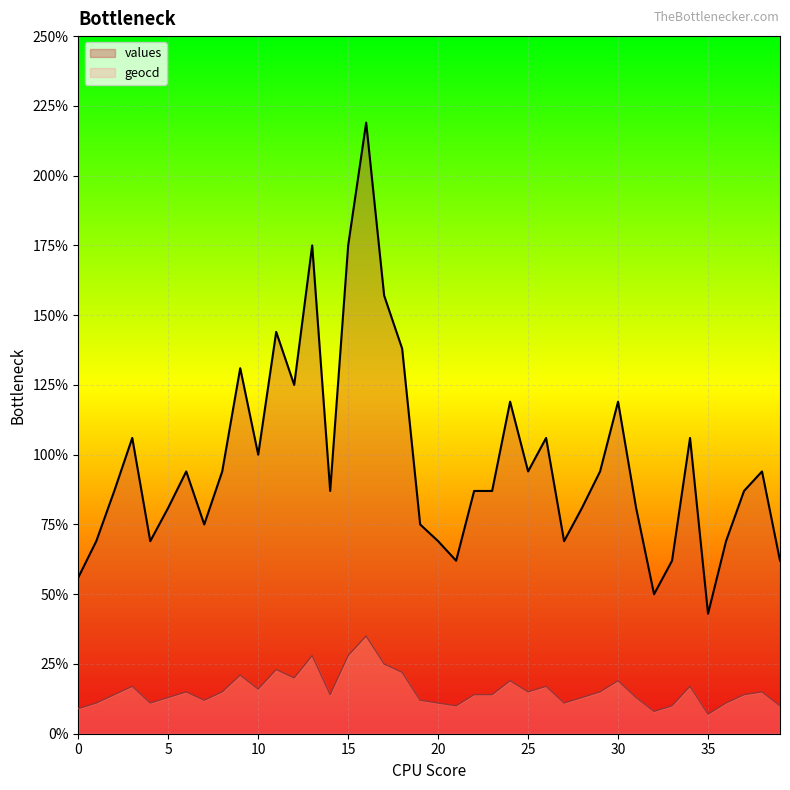

True or false: geocd and values cross at least once.

False